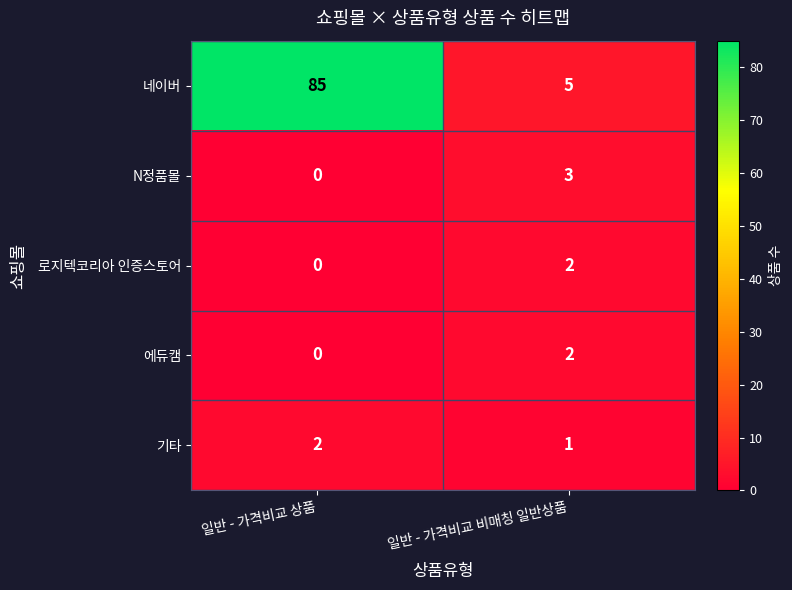

Between 일반 - 가격비교 상품 and 일반 - 가격비교 비매칭 일반상품, which series saw the biggest shift?

네이버